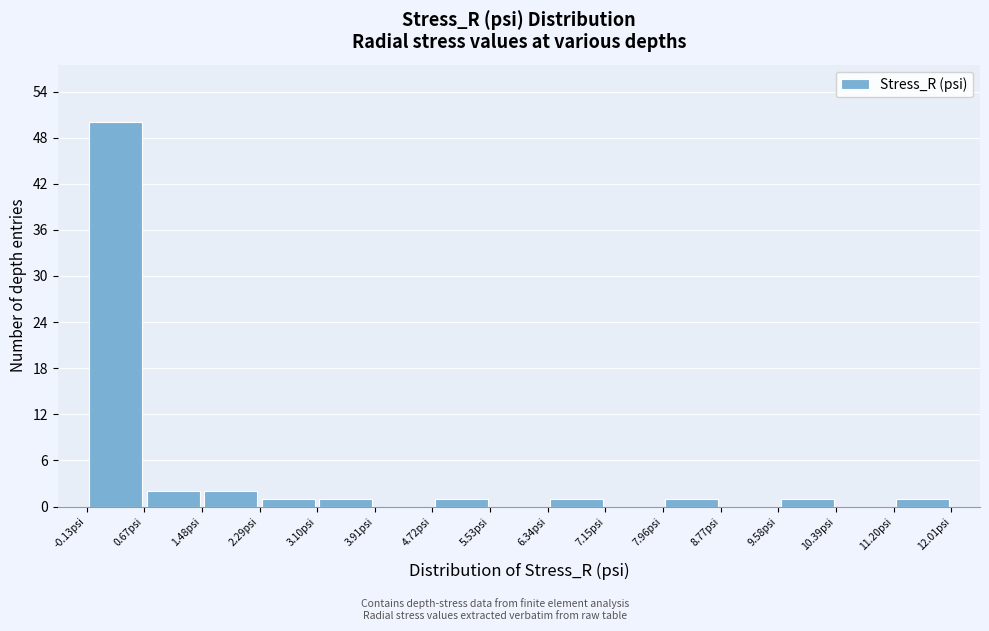

Reading left to right, transcribe this chart: for each bar, give the range it covers on the x-axis and its height. Neither the bar edges nor the heights are printed on the chart, so give them approximately, as read against the axes.

-0.1 to 0.7: 50
0.7 to 1.5: 2
1.5 to 2.3: 2
2.3 to 3.1: 1
3.1 to 3.9: 1
3.9 to 4.7: 0
4.7 to 5.5: 1
5.5 to 6.3: 0
6.3 to 7.2: 1
7.2 to 8.0: 0
8.0 to 8.8: 1
8.8 to 9.6: 0
9.6 to 10.4: 1
10.4 to 11.2: 0
11.2 to 12.0: 1